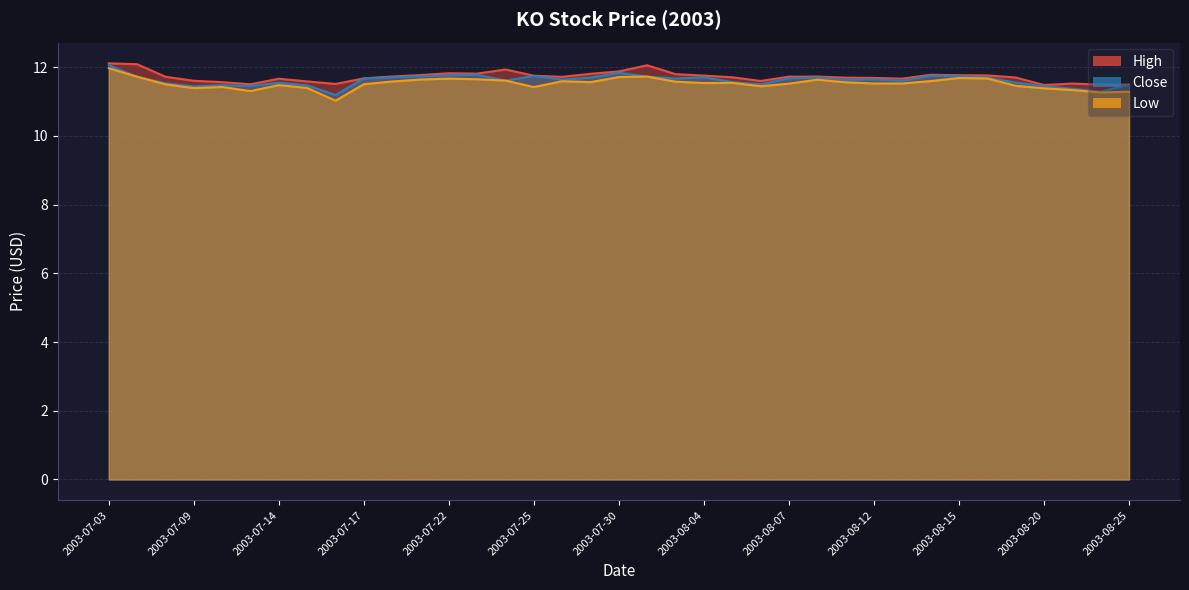

How many interior local peaks does the Close series have?

9